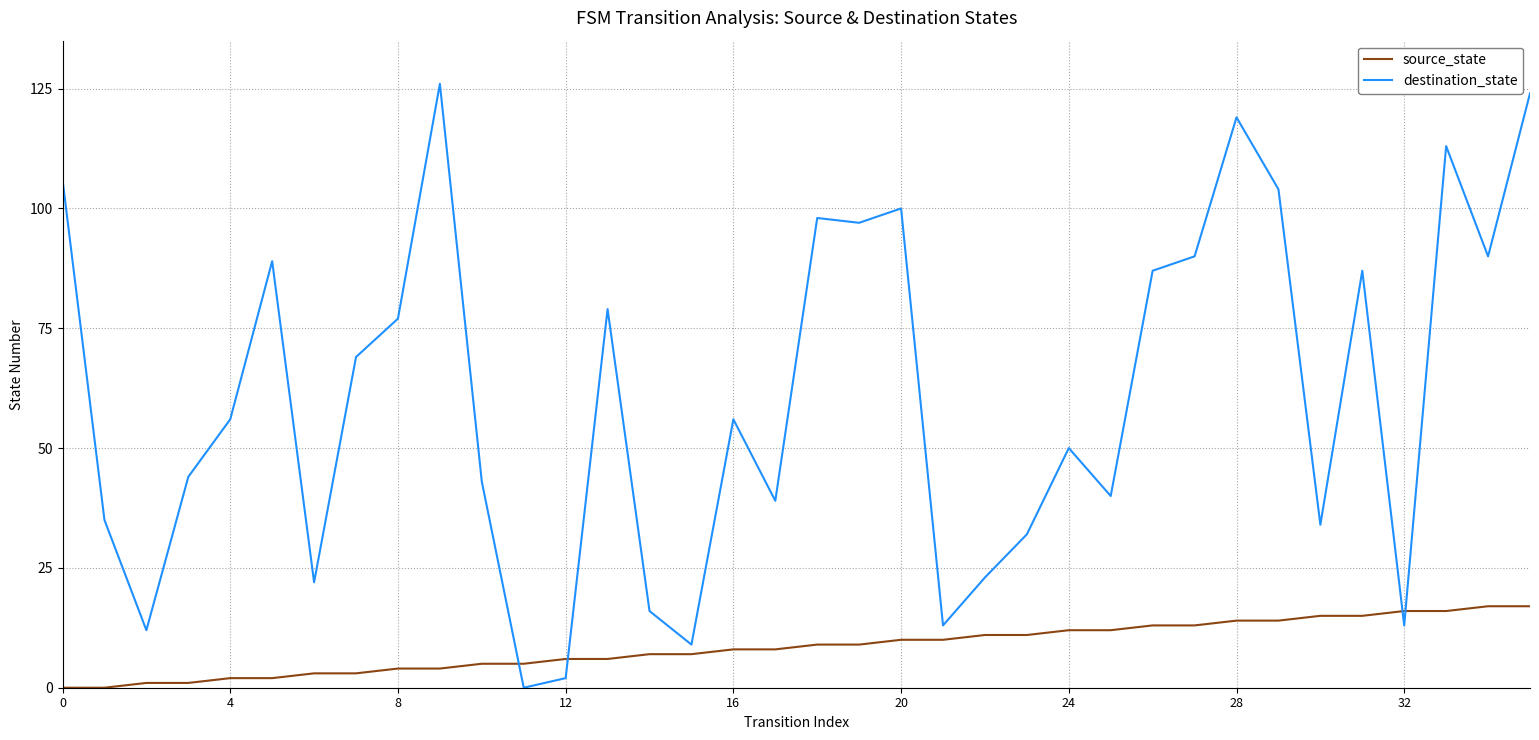

How many values in destination_state are above zero?

35